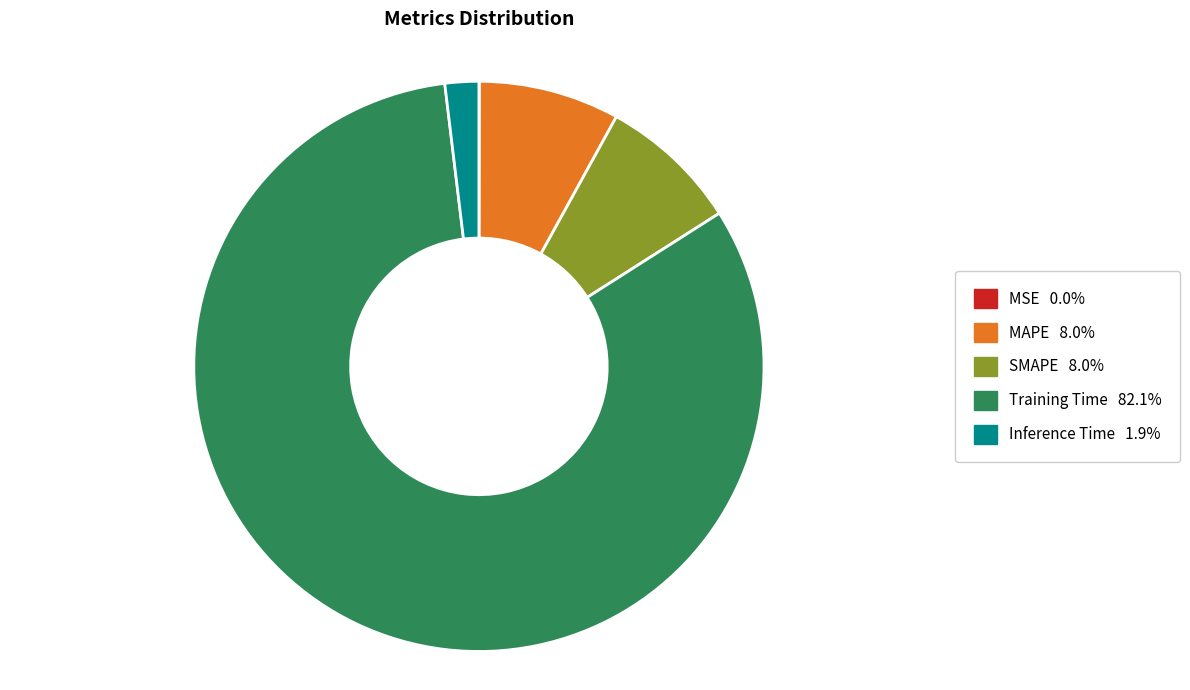

Is there a majority slice in this chart?

Yes